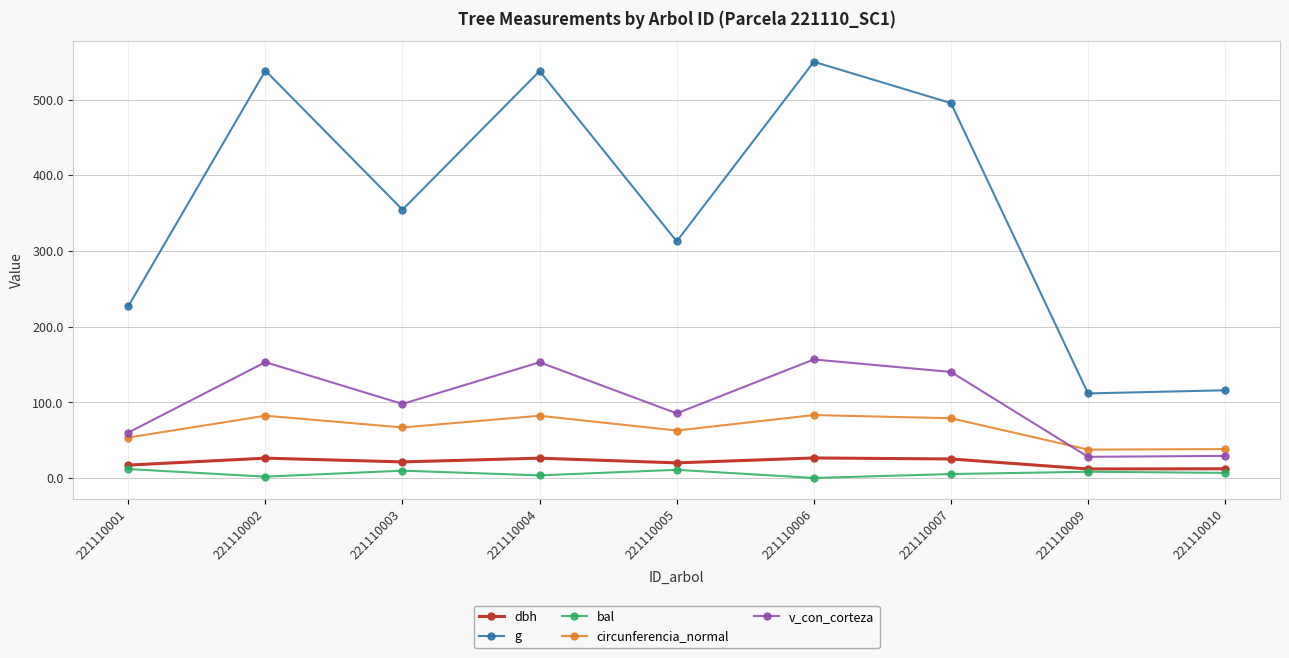

What is the value of the circunferencia_normal point at the 2nd from the left?

82.2